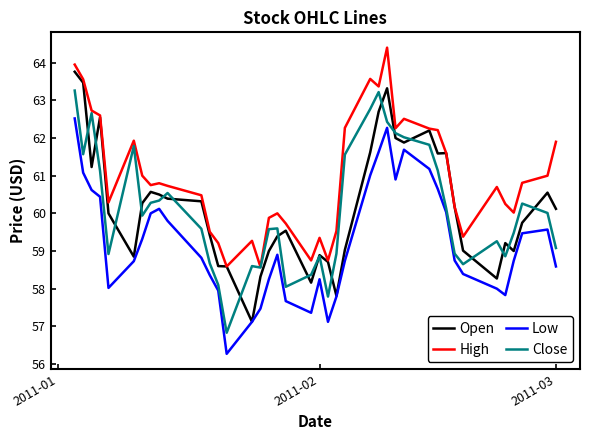

True or false: High and Low intersect in this chart.

False